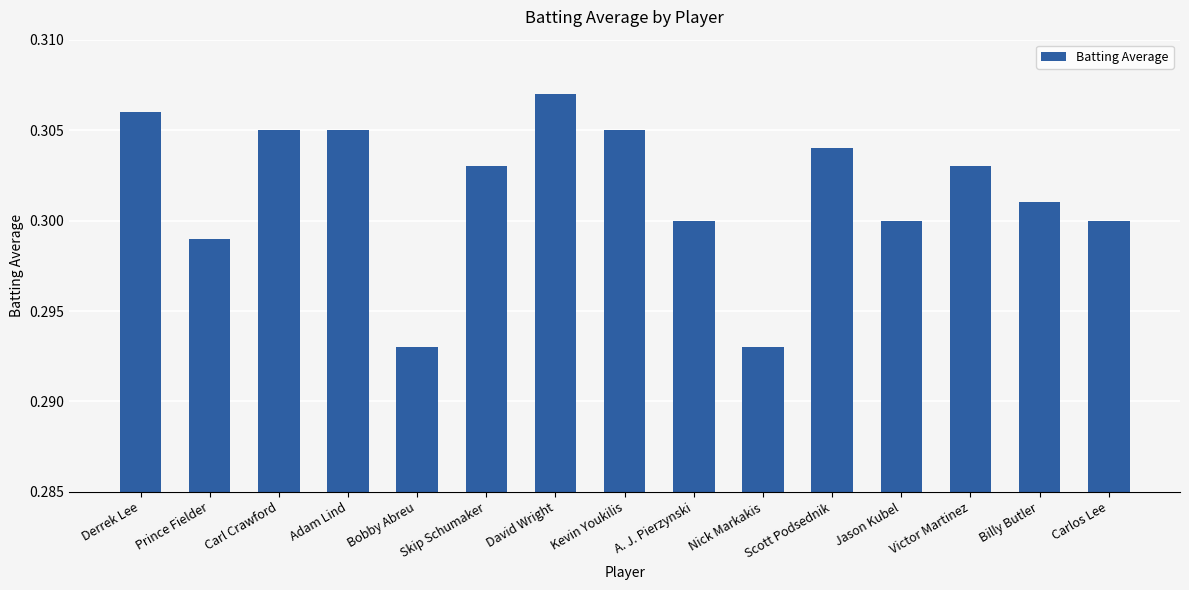

The value at Victor Martinez is 0.3. True or false?

True